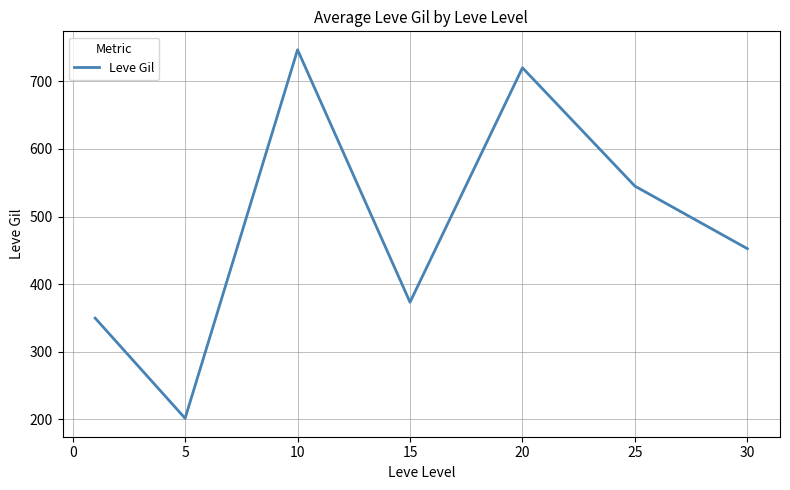

True or false: there are more than 0 points higher than both neighbors.

True